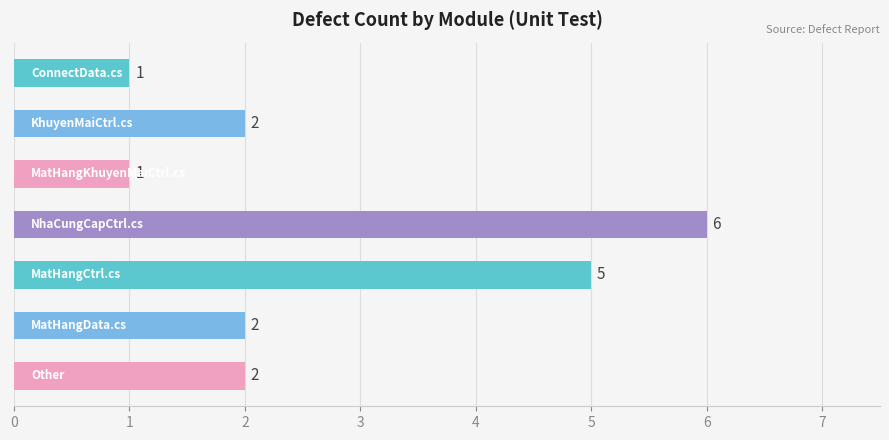

What is the greatest value displayed?

6